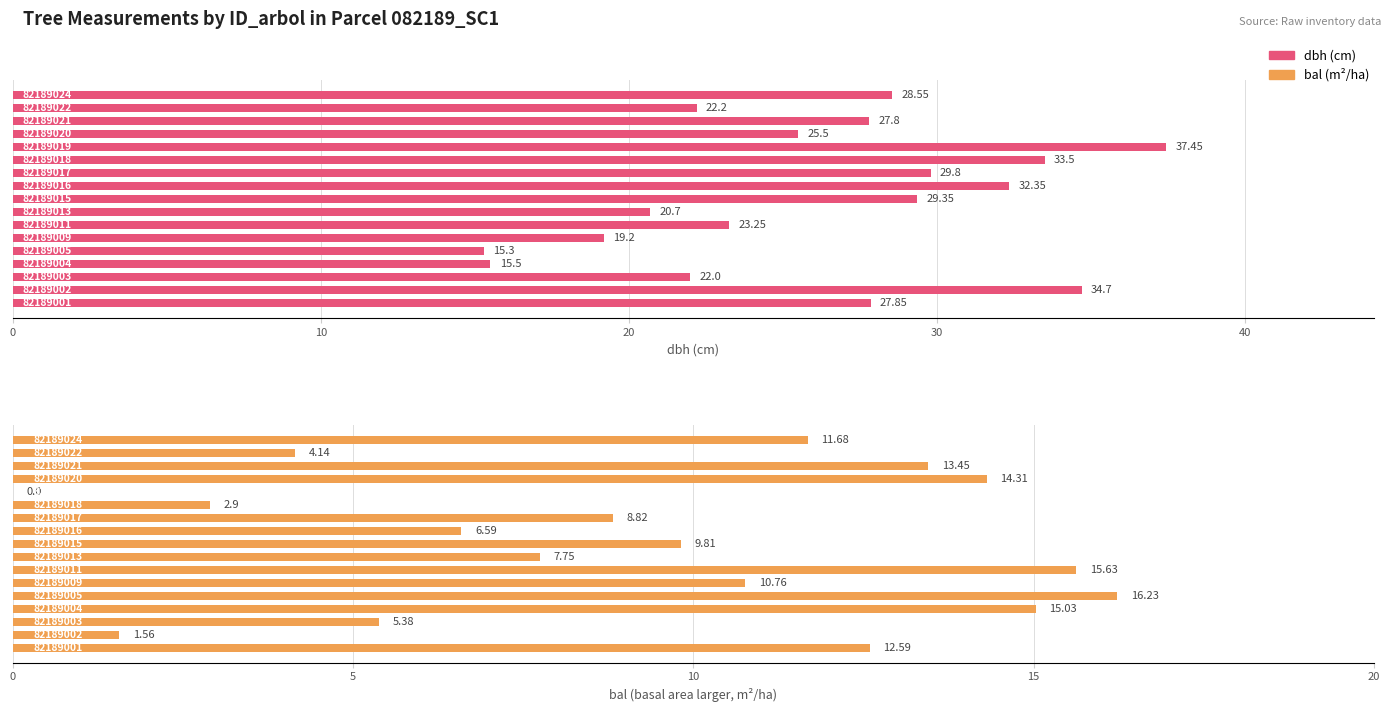

How many bars are there in total?

34